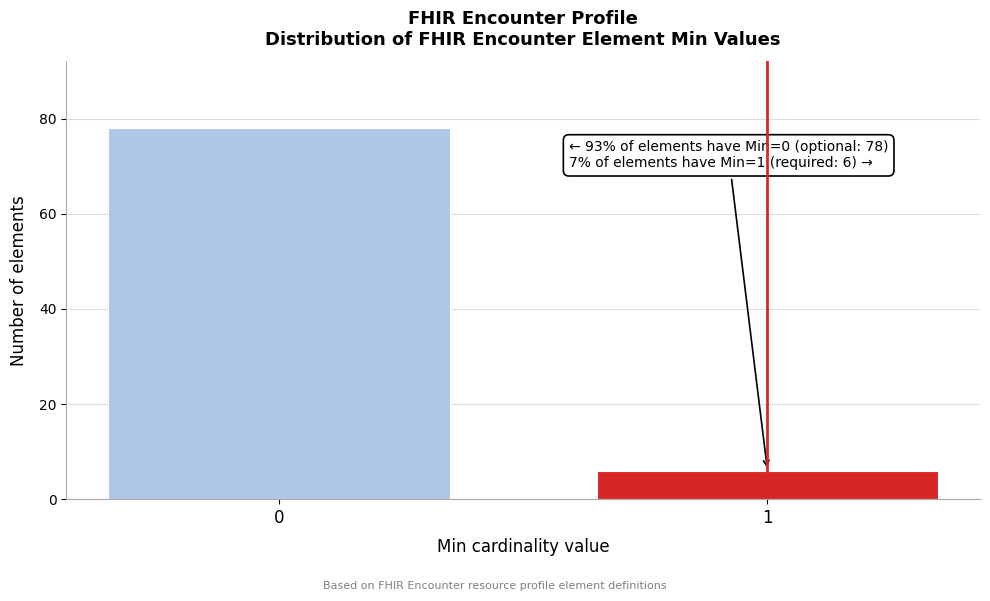

Reading left to right, what are all the values shown in this chart?

0=78	1=6